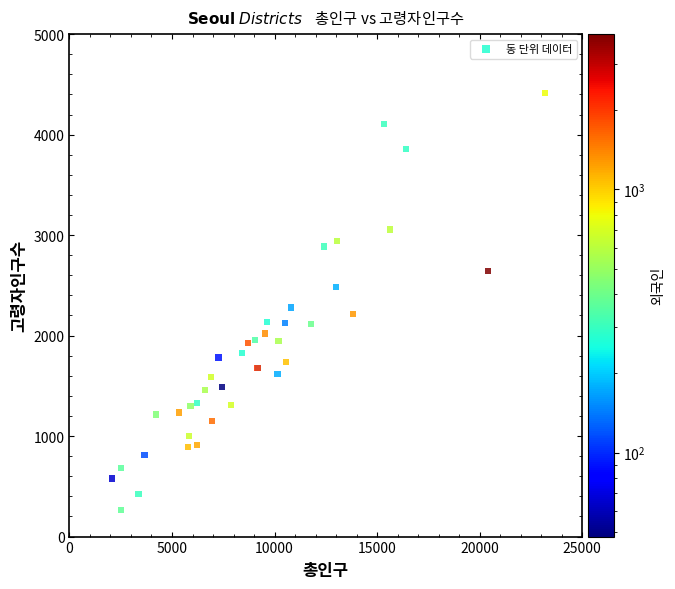

What Y value in the scatter plot is closest to 2337?

2280